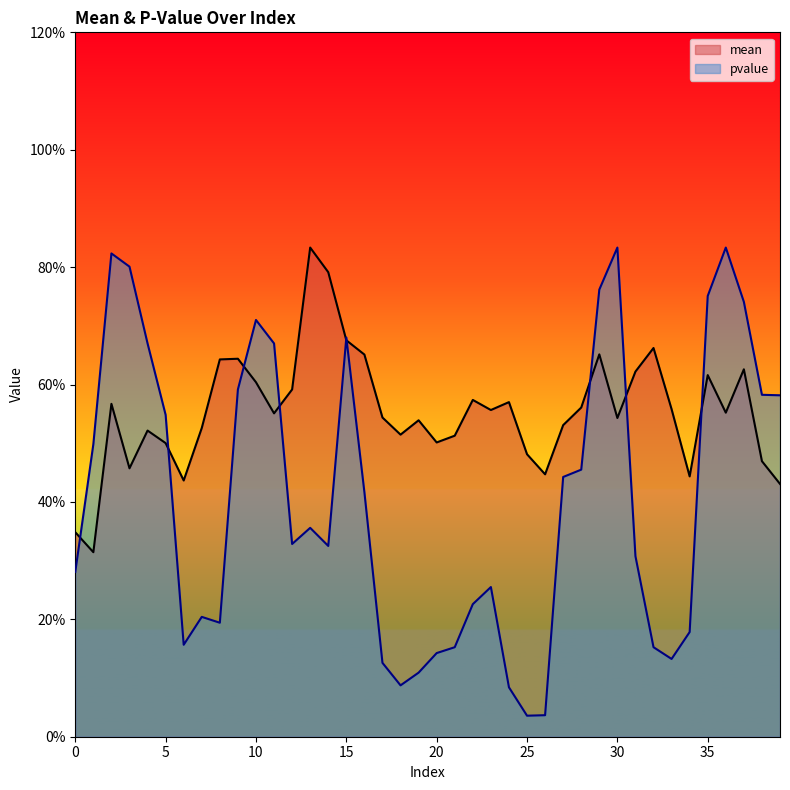

Which category has the lowest value across all series?

25